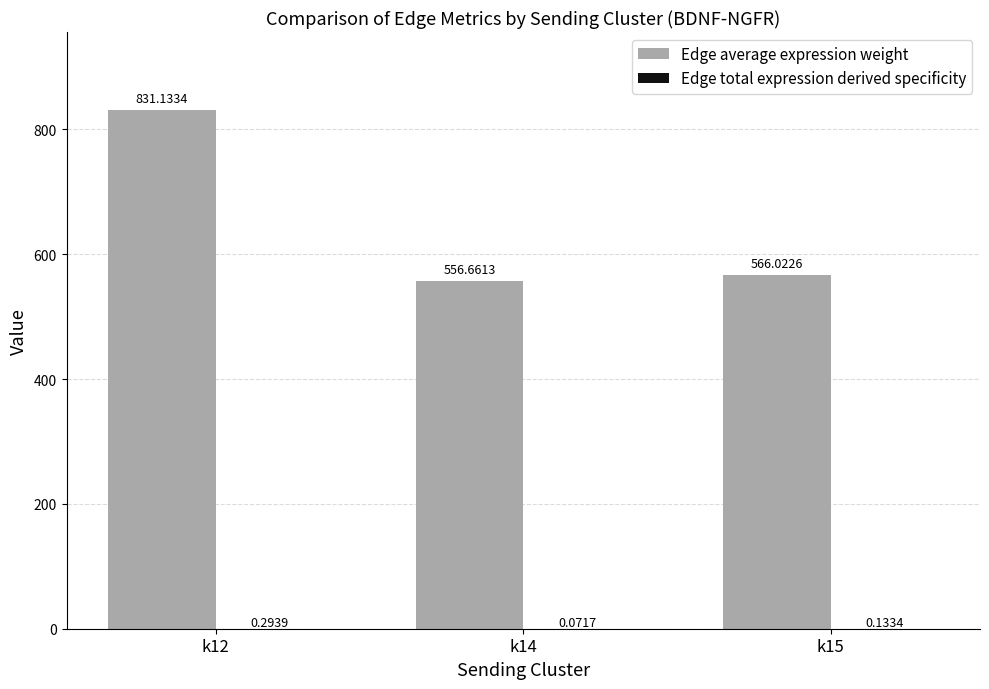

What is the total value across all series at k12?

831.4